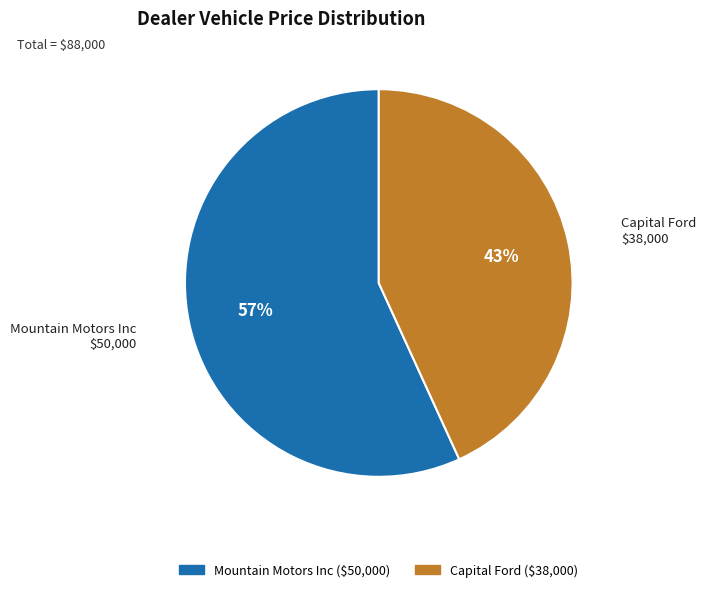

To the nearest percent, what is the difference between the Mountain Motors Inc and Capital Ford slice percentages?

14%